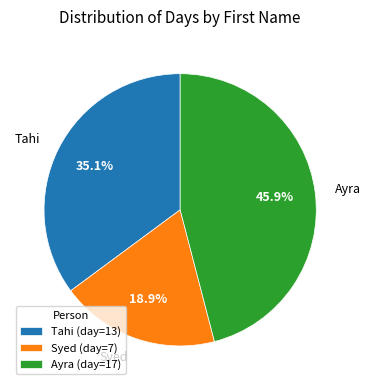

To the nearest percent, what percentage of the pie is Syed?

19%